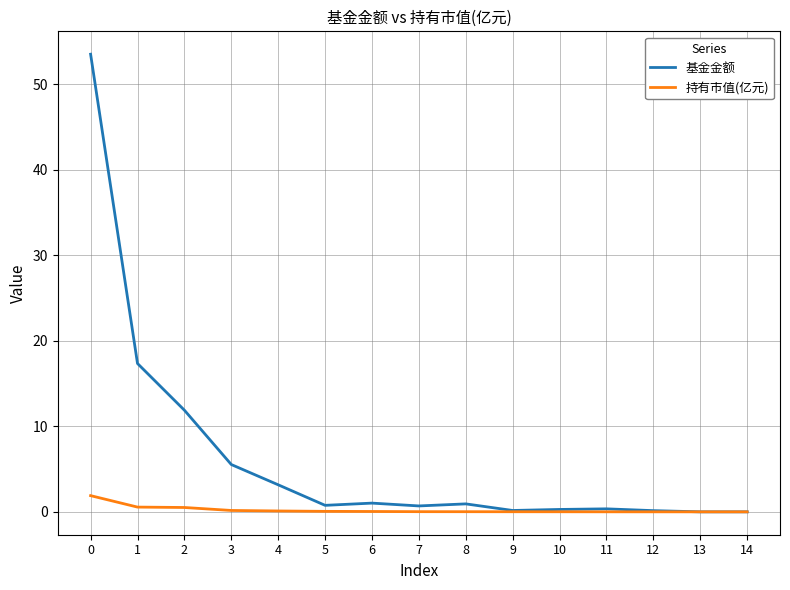

Rank the series at 1 from lowest to highest value.

持有市值(亿元), 基金金额